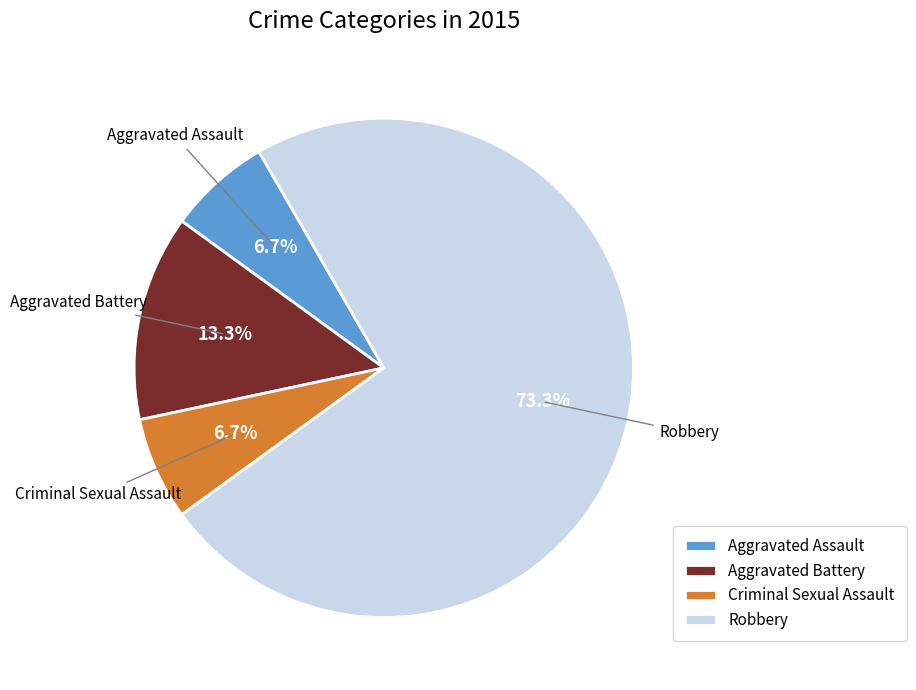

Between Aggravated Assault and Aggravated Battery, which is larger?

Aggravated Battery